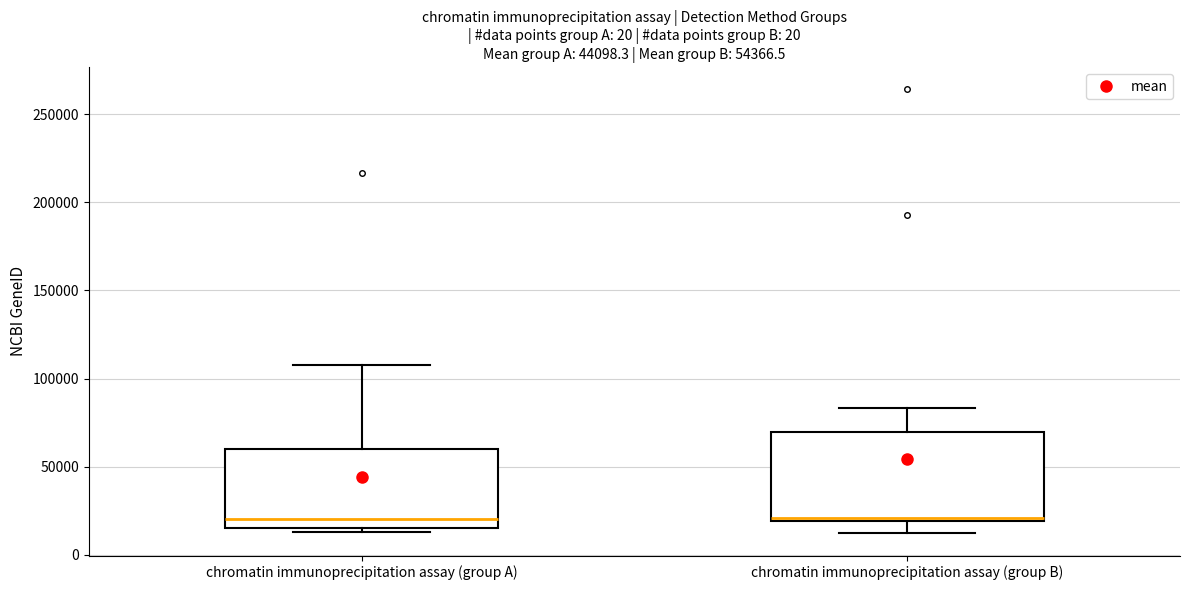

Which box is the tallest, from its lower edge to its upper edge?

chromatin immunoprecipitation assay (group B)